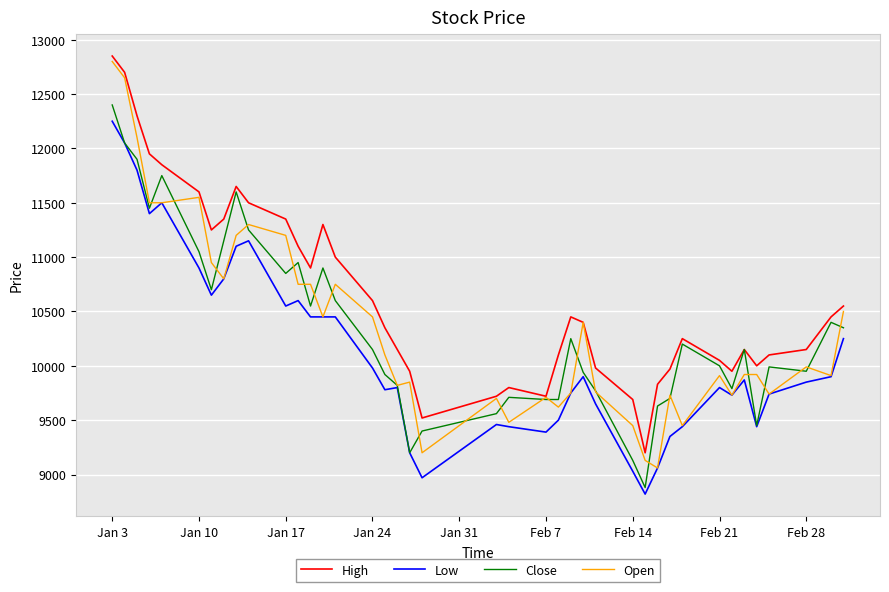

Which series has the widest spread of values?

Open